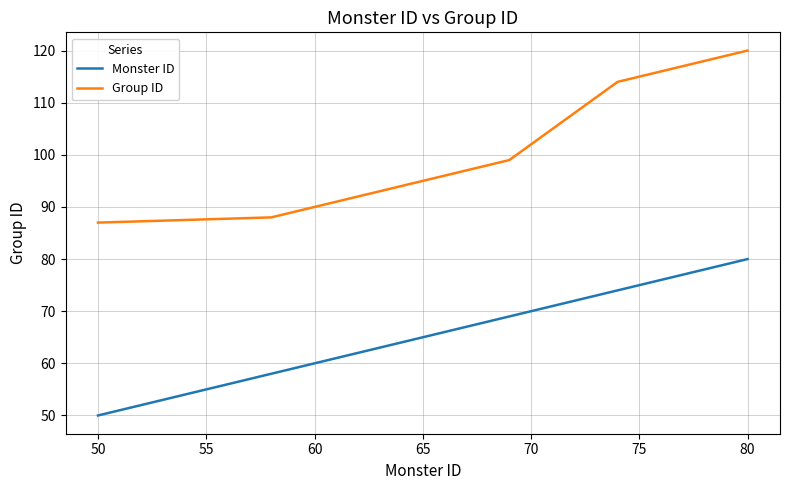

List the series in order of their peak value, lowest first.

Monster ID, Group ID